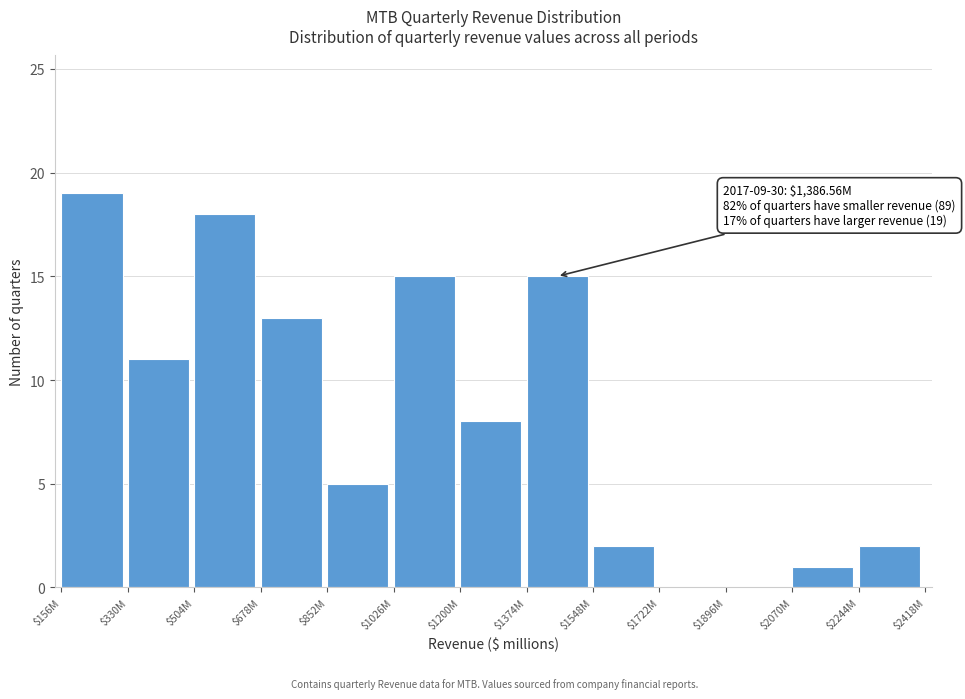

What is the maximum value shown in the chart?

19